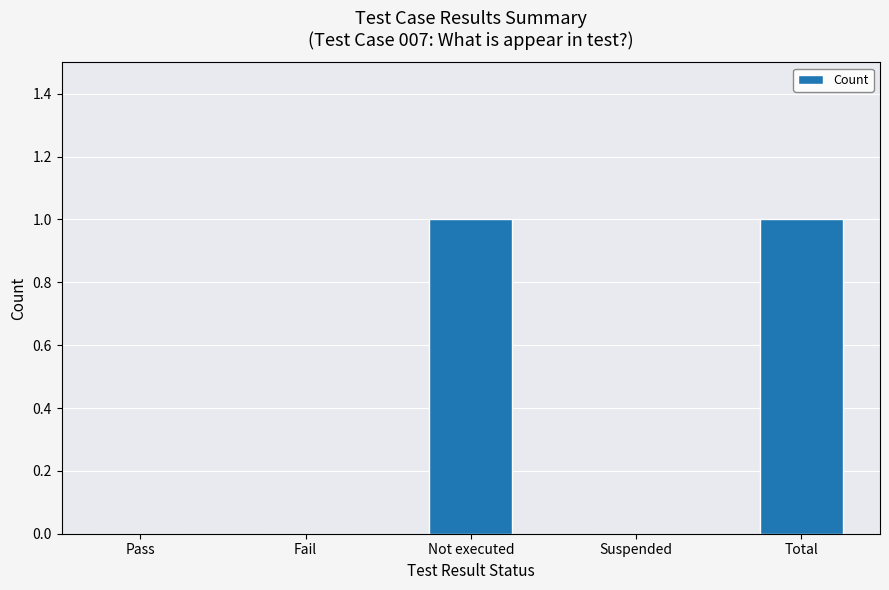

The value at Pass is 1. True or false?

False